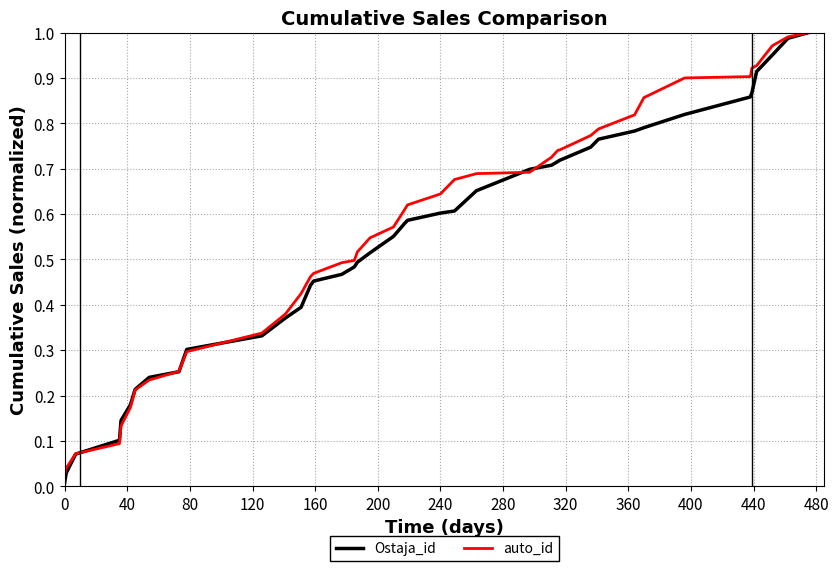

Which series has the largest range (max minus min)?

Ostaja_id